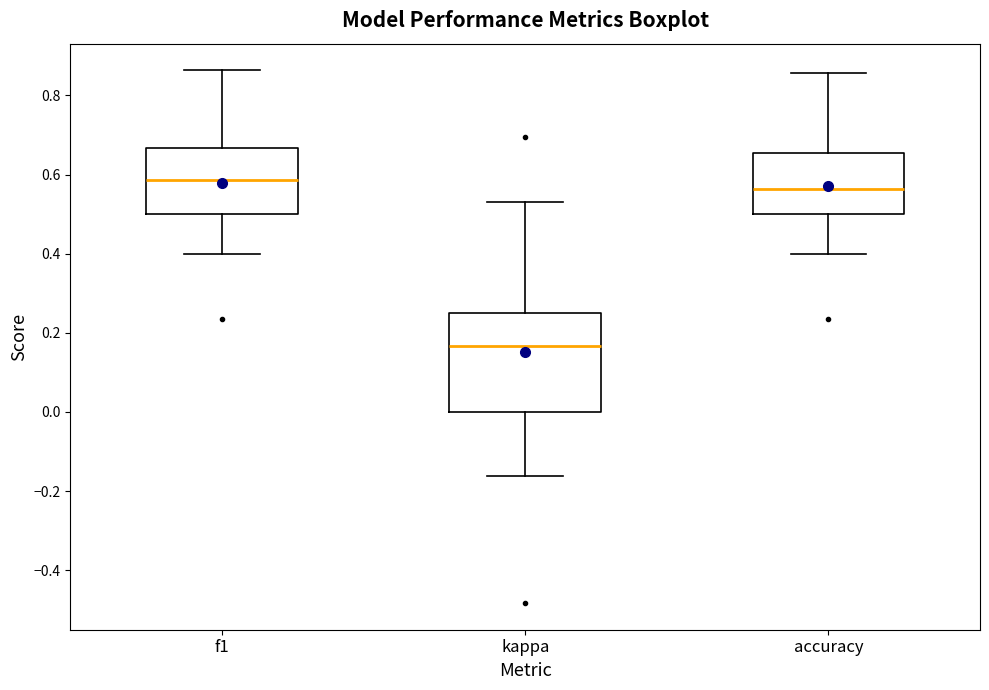

Which box is the tallest, from its lower edge to its upper edge?

kappa